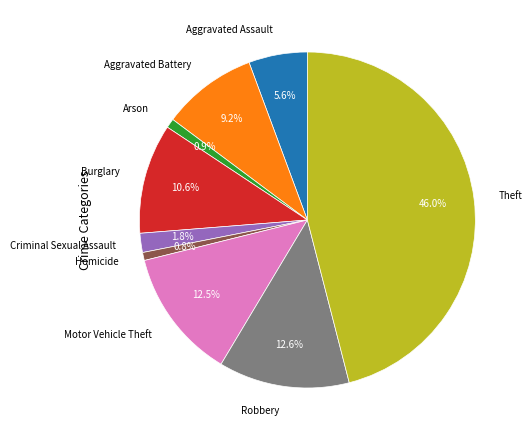

Which slice is the largest?

Theft